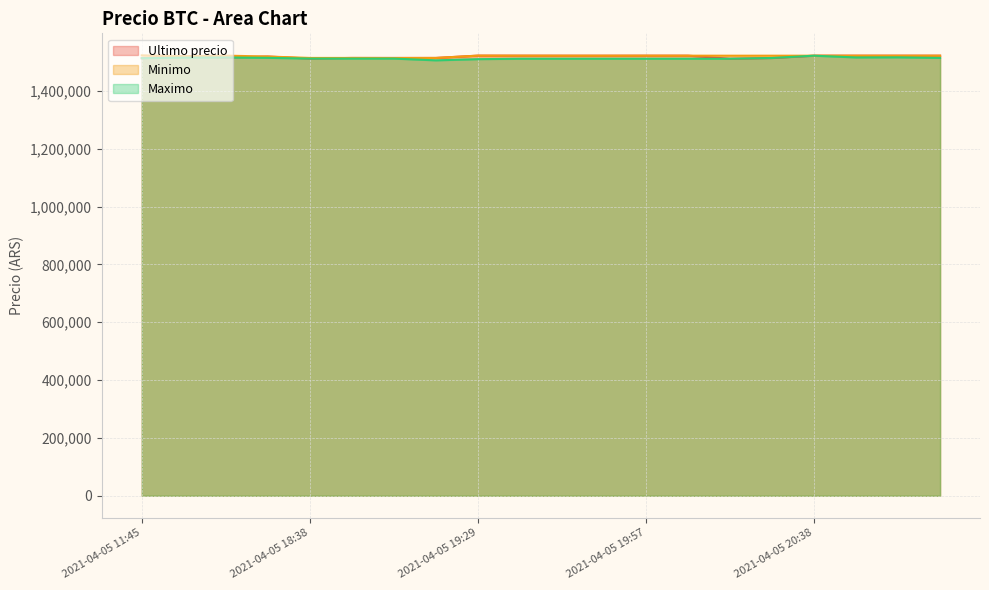

What is the difference between the maximum and minimum values in the Minimo series?

9235.0